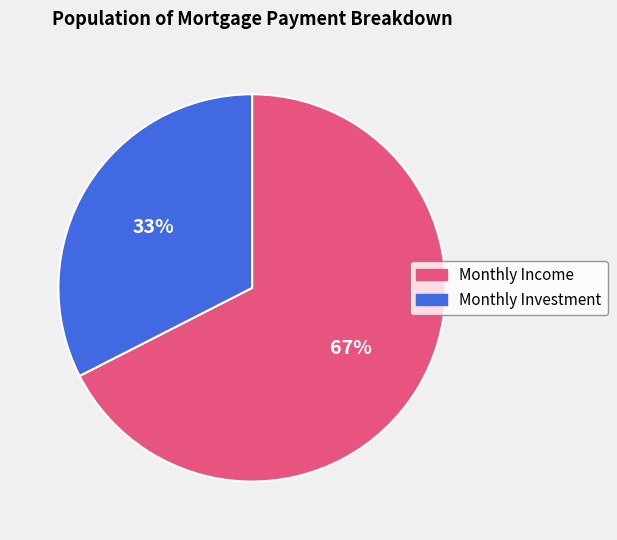

Which slice represents more than half of the pie?

Monthly Income